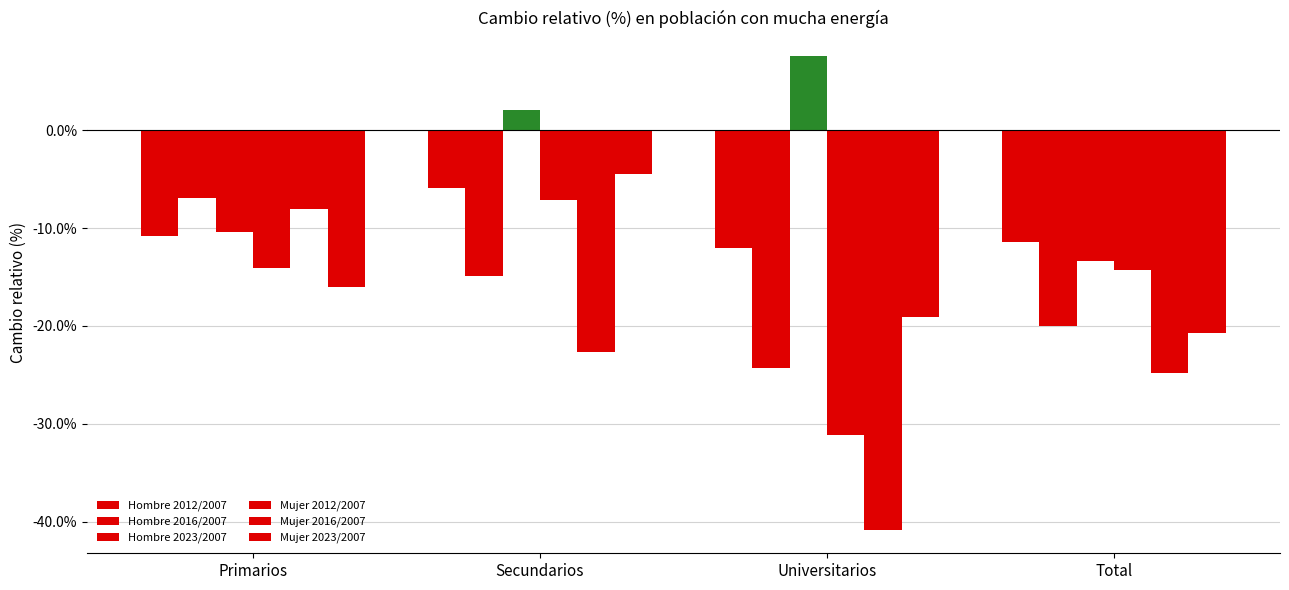

Are the bars grouped side by side (vs. stacked)?

Yes